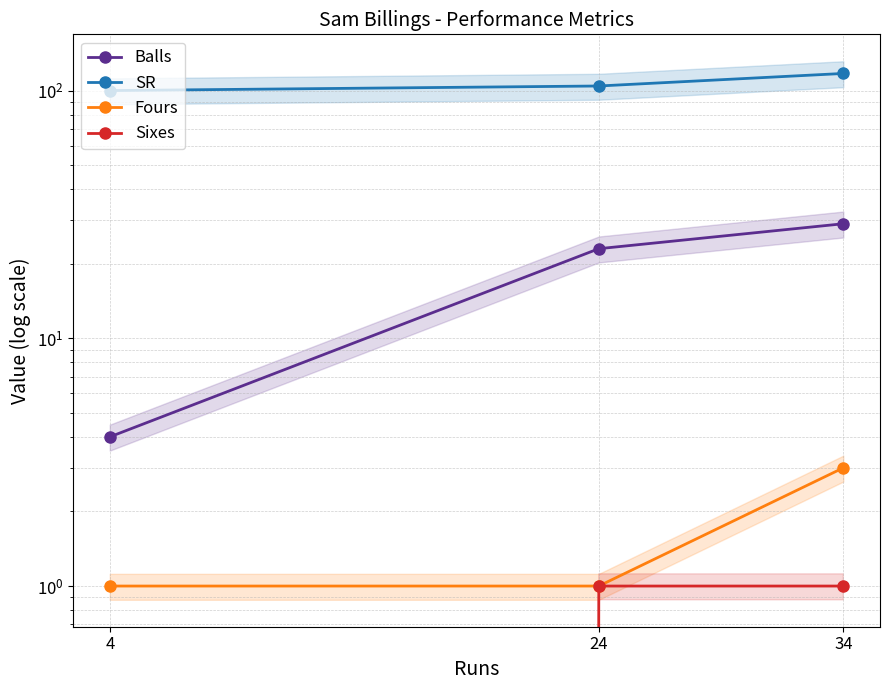

Is it true that SR equals 32.0 at 4?

False